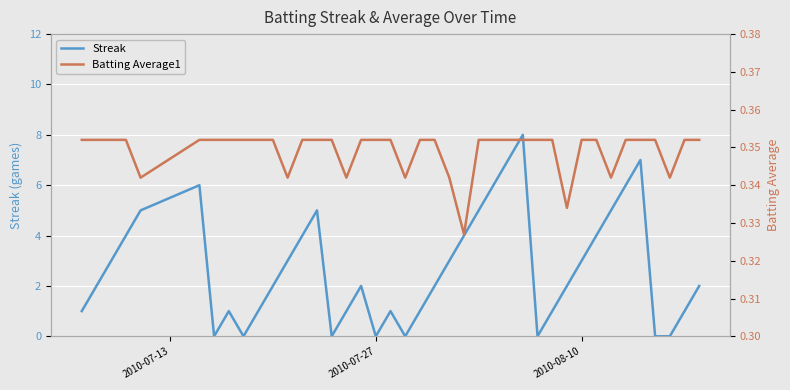

Which series has the largest range (max minus min)?

Streak